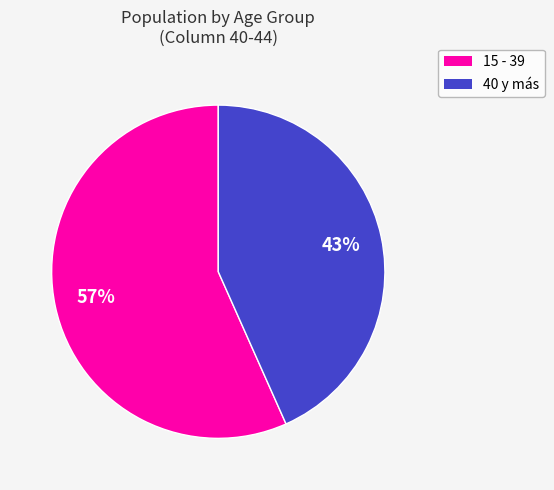

Does any single category account for the majority?

Yes